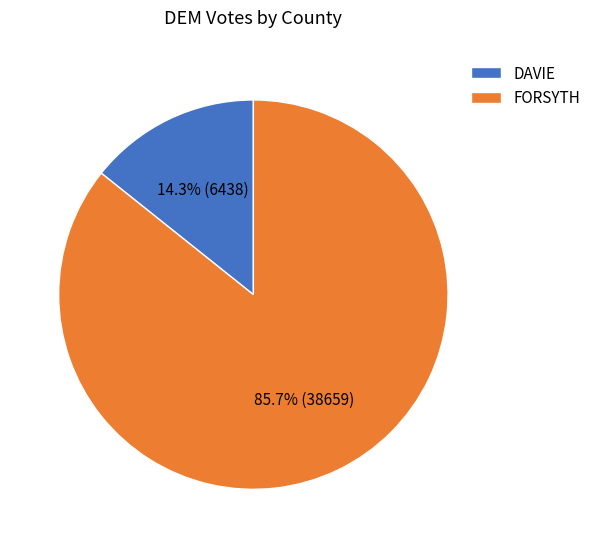

Rank the categories by value from highest to lowest.

FORSYTH, DAVIE